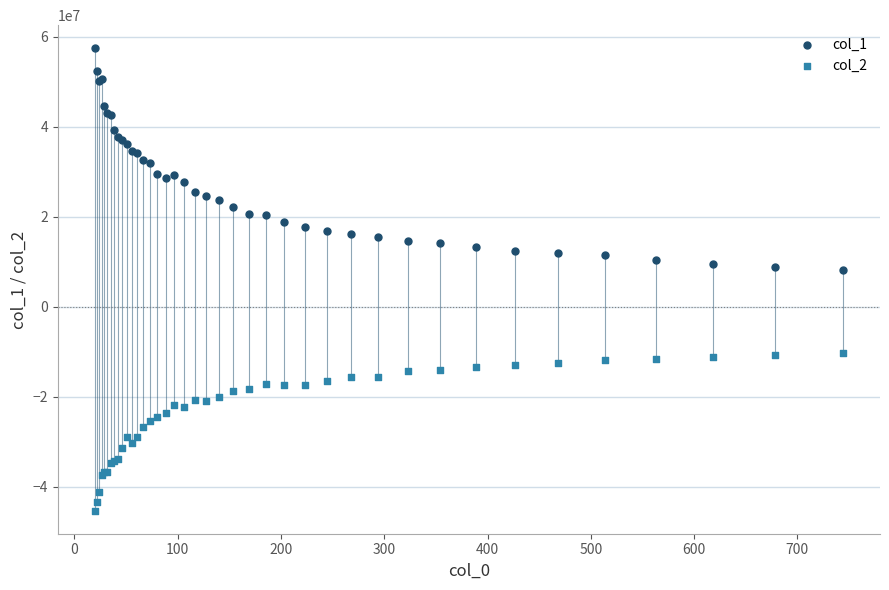

Which series has the largest Y range (max minus min)?

col_1